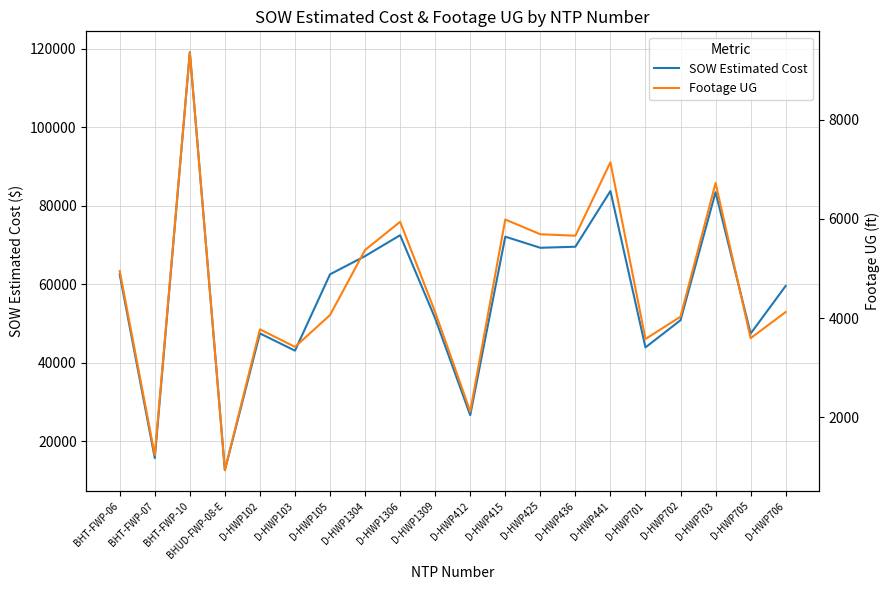

What is the greatest value displayed?

119135.3